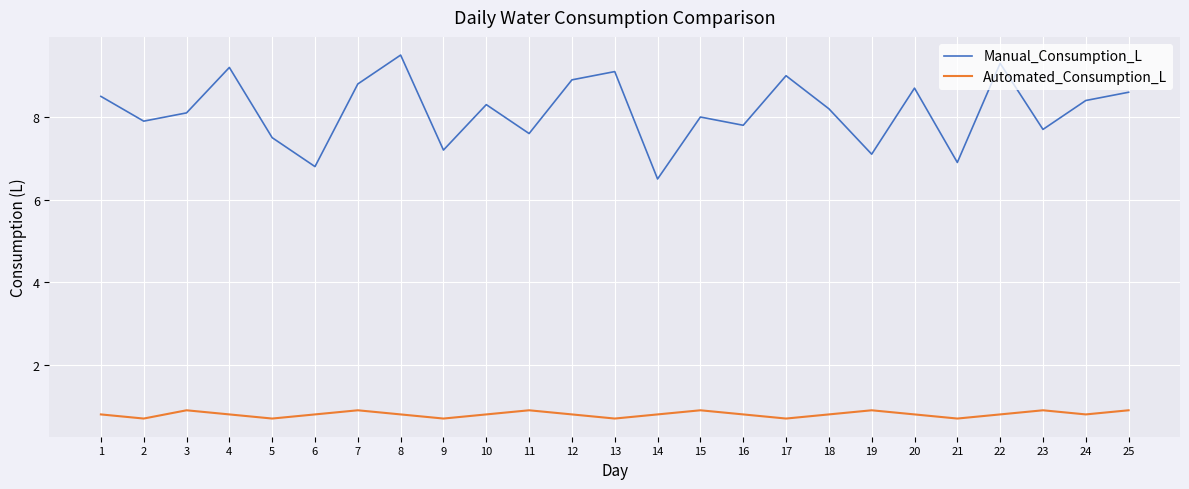

Rank the categories by Manual_Consumption_L value from lowest to highest.

14, 6, 21, 19, 9, 5, 11, 23, 16, 2, 15, 3, 18, 10, 24, 1, 25, 20, 7, 12, 17, 13, 4, 22, 8